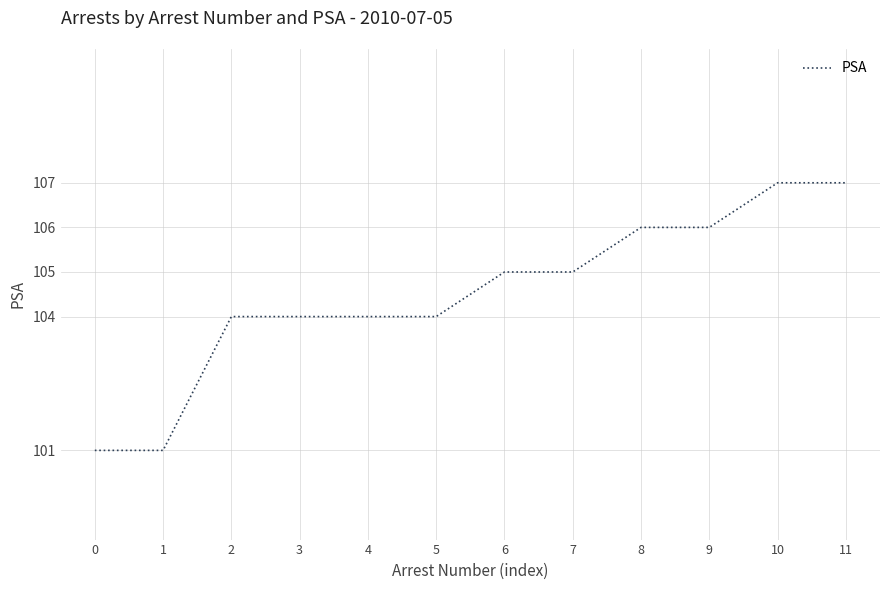

What is the sum of the values at 8 and 11?

213